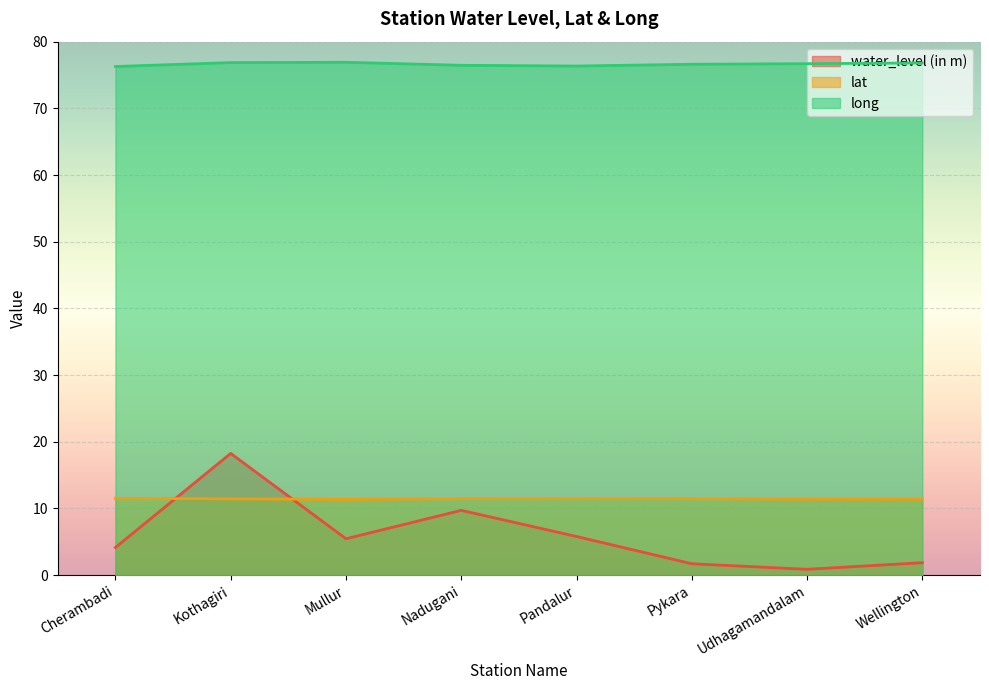

How many interior local valleys does the lat series have?

1